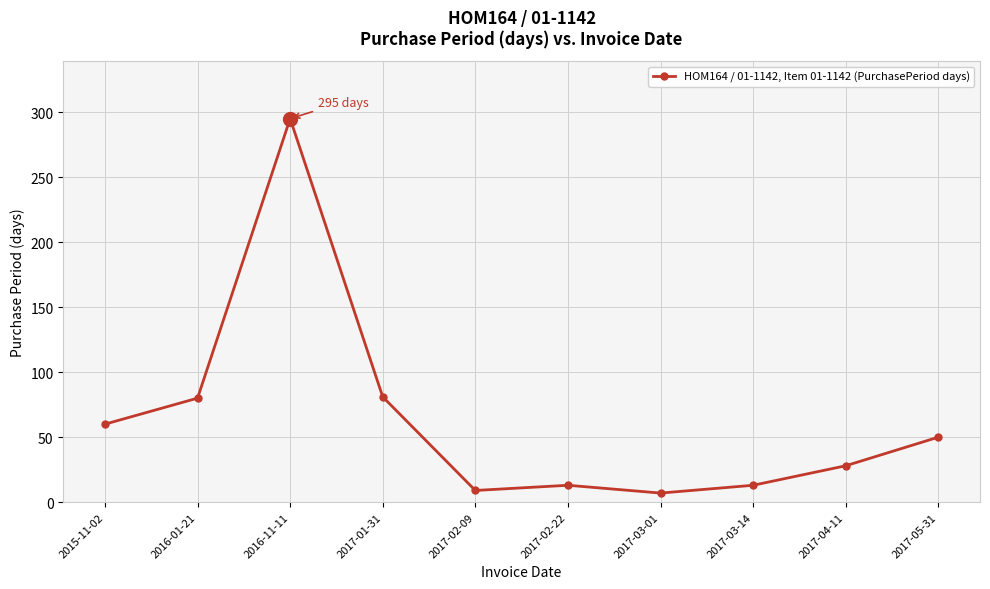

Between 2017-05-31 and 2017-01-31, which is larger?

2017-01-31